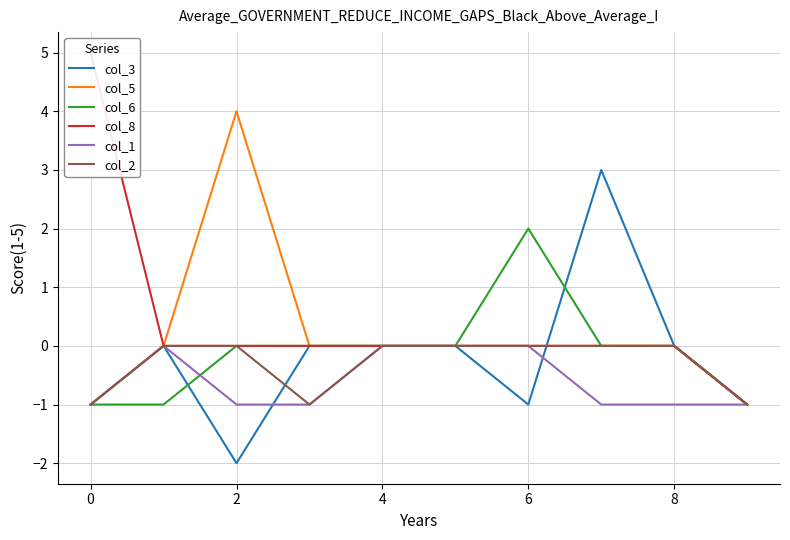

What is the maximum value for col_8?

5